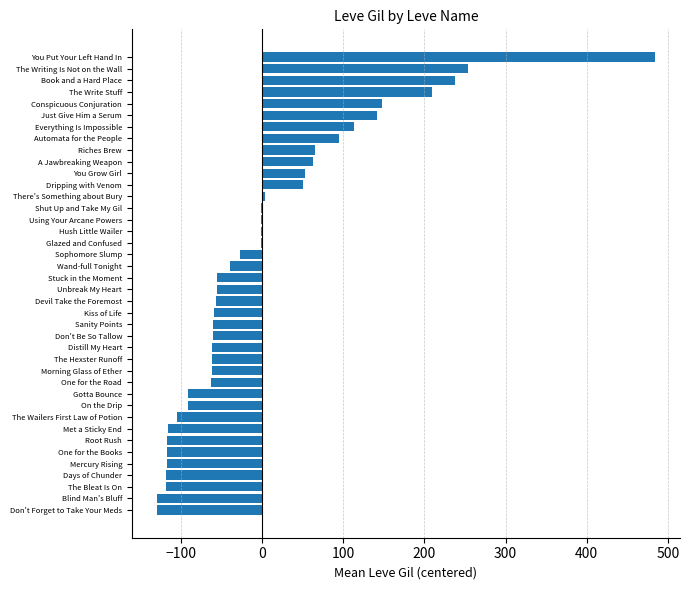

What value does the data have at Sophomore Slump?

-27.7